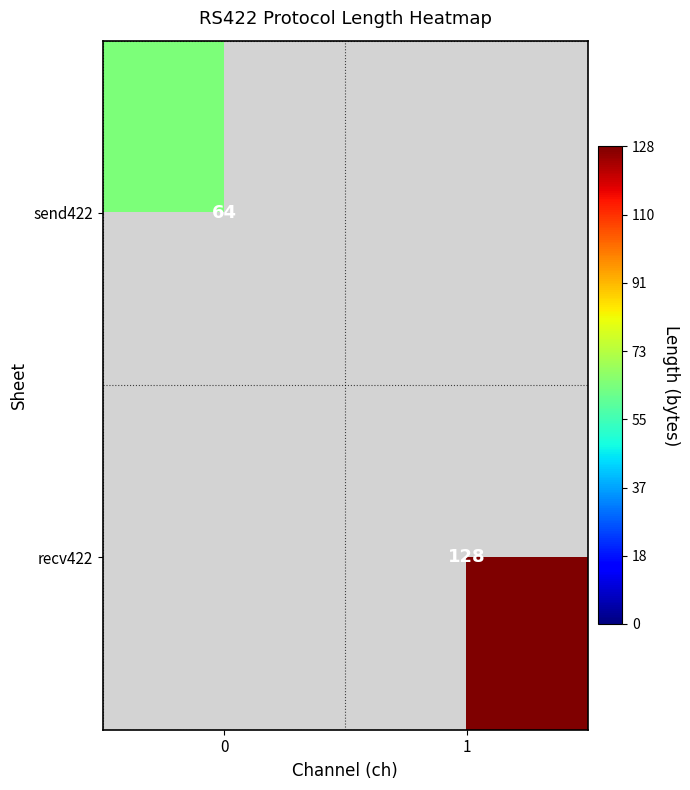

The value of recv422 at 1 is 29. True or false?

False